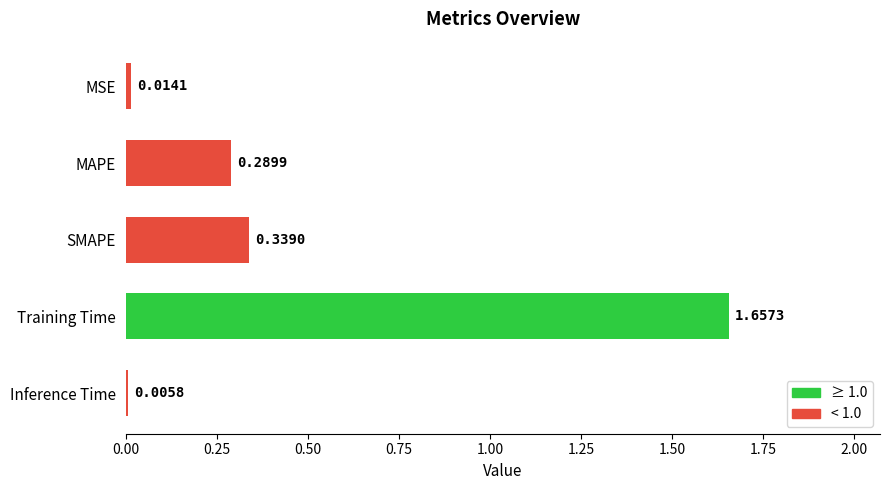

What is the change in value from MAPE to Training Time?

+1.4